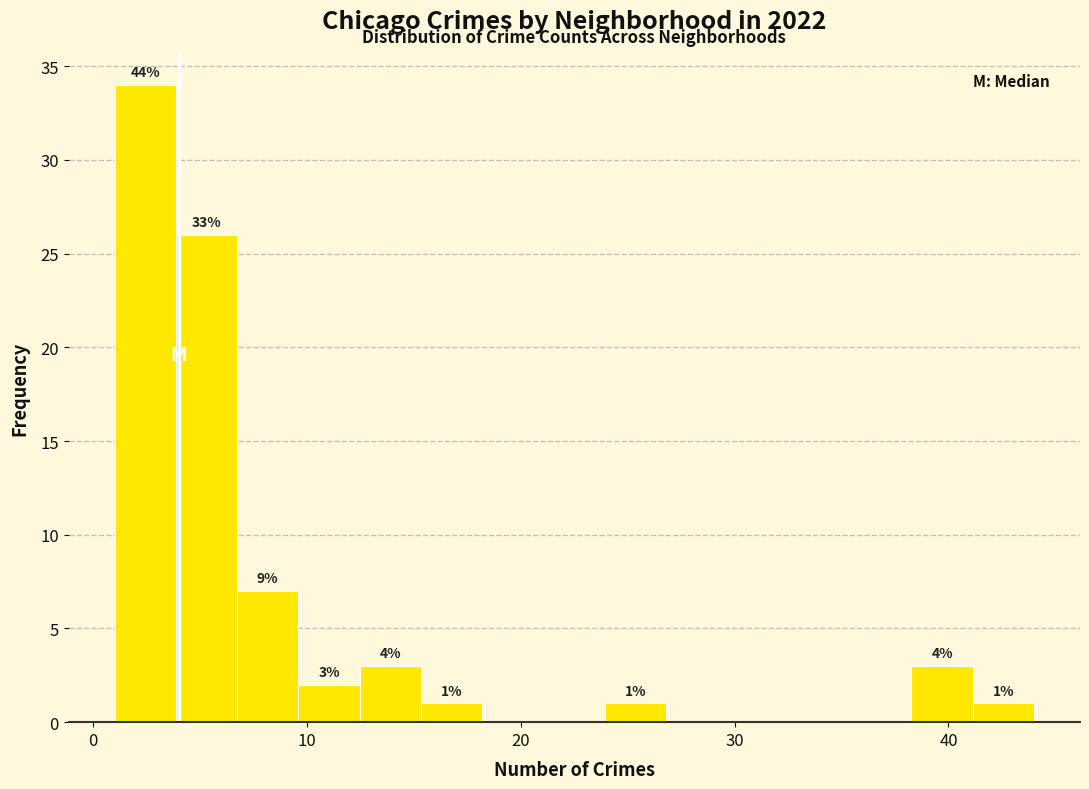

Around what value on the x-axis is the tallest bar? Give the approximate position of its centre, as read against the axis.

2